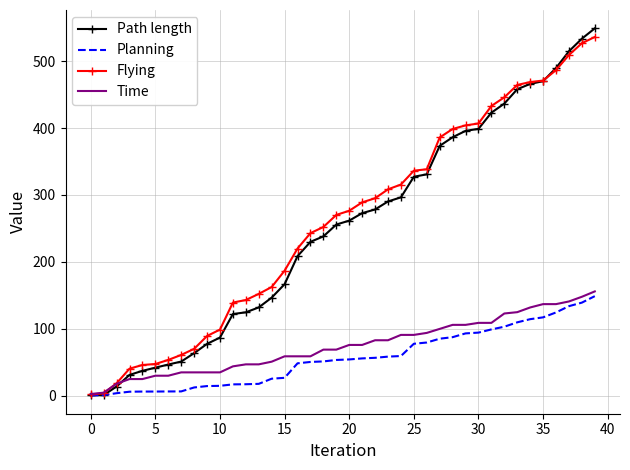

Which series has the largest total across all categories?

Flying